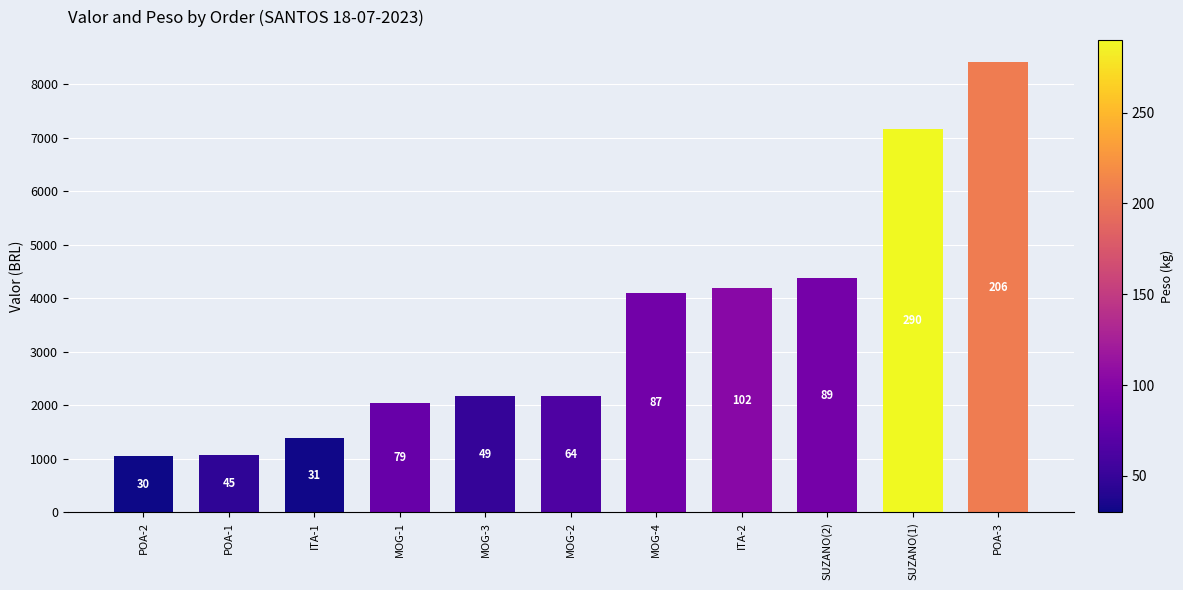

How many bars are there in total?

11